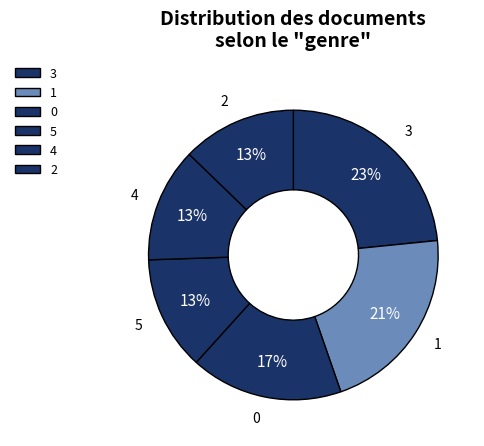

Do 5 and 4 together represent more than half of the pie?

No